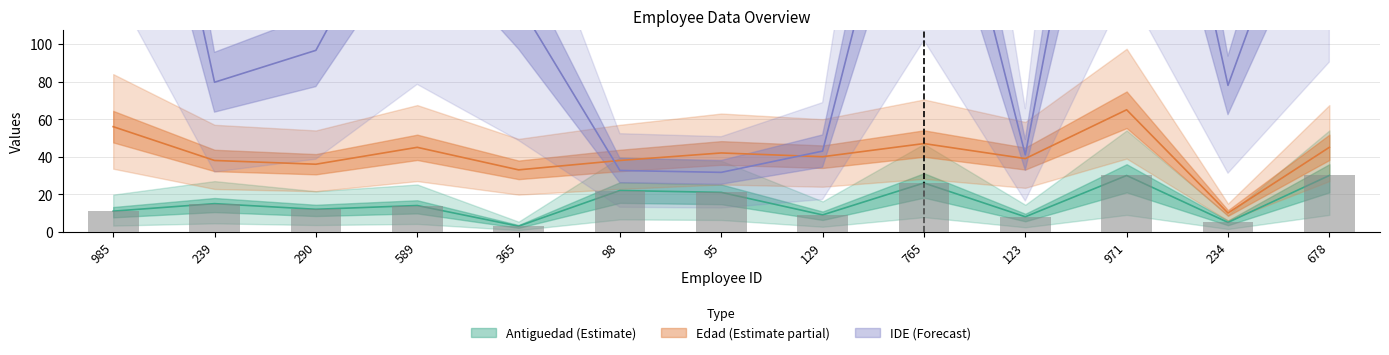

What is the sum of all IDE values?

1853.7